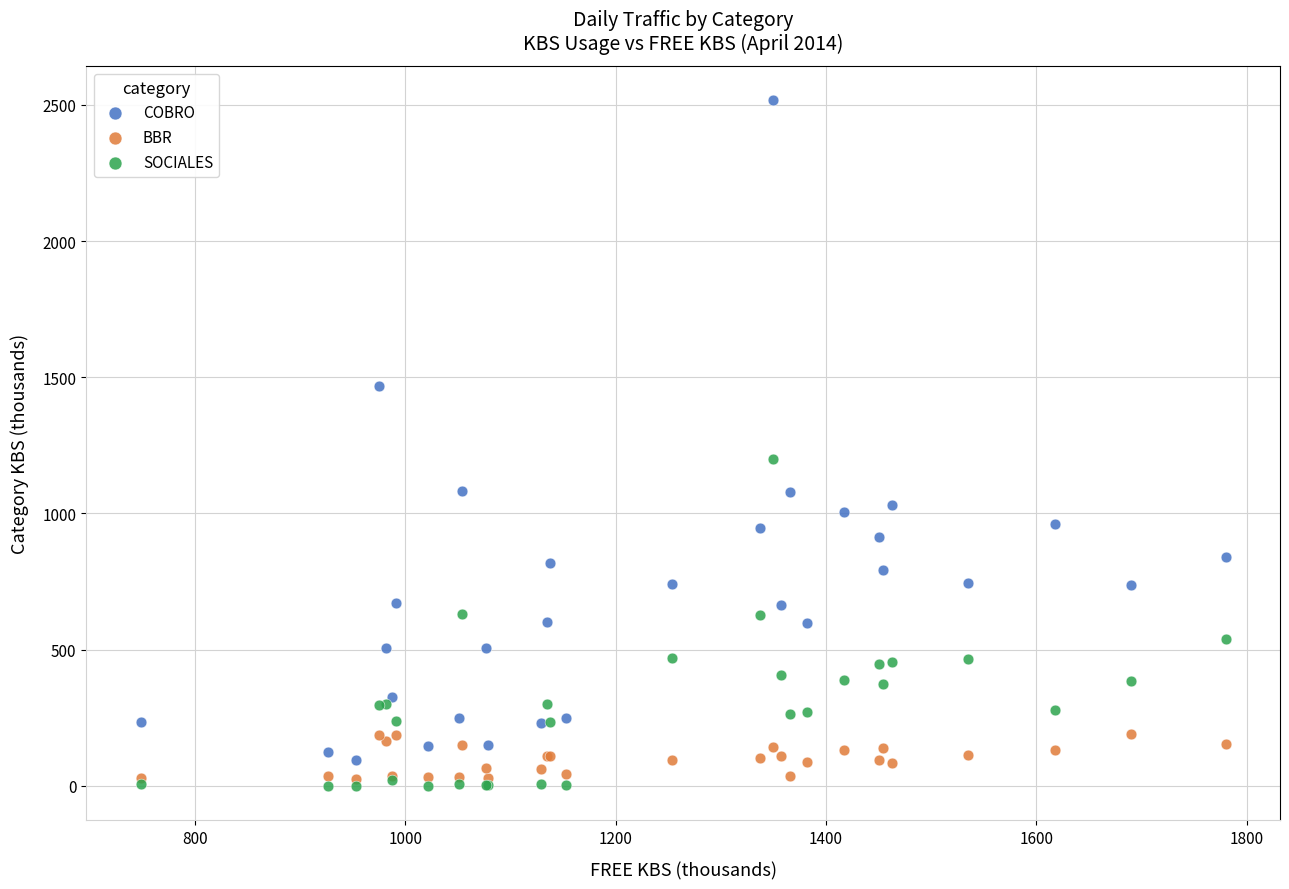

Which series reaches the minimum Y coordinate?

SOCIALES